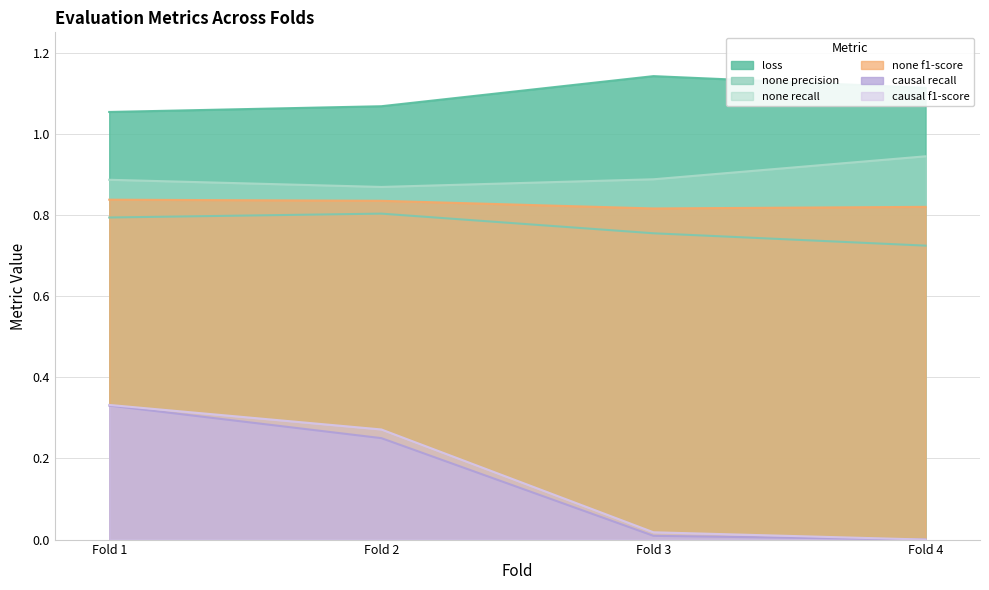

What is the difference between the second highest and second lowest values in the eval_causal__recall series?

0.2